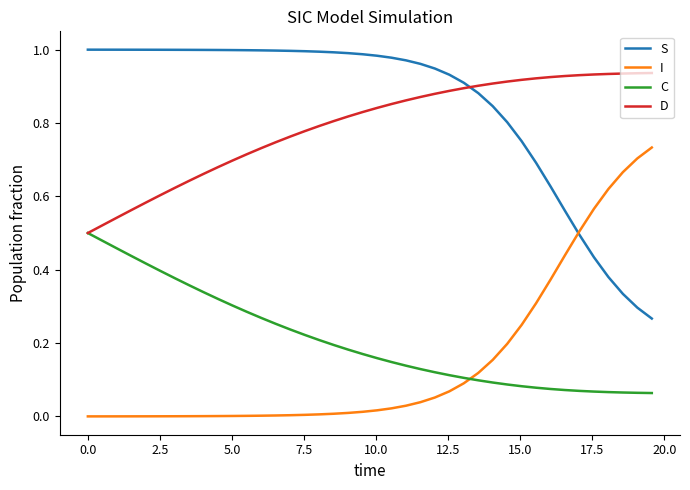

True or false: C and S intersect in this chart.

False